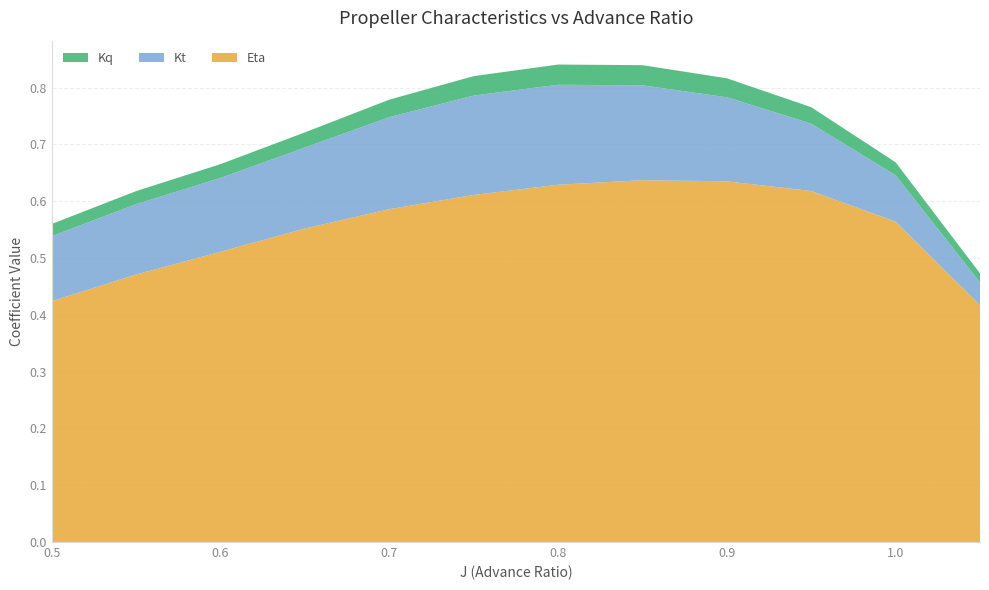

Reading left to right, transcribe all the data shown in this chart.

Kt: 0.1	0.1	0.1	0.1	0.2	0.2	0.2	0.2	0.1	0.1	0.1	0.0
Kq: 0.0	0.0	0.0	0.0	0.0	0.0	0.0	0.0	0.0	0.0	0.0	0.0
Eta: 0.4	0.5	0.5	0.6	0.6	0.6	0.6	0.6	0.6	0.6	0.6	0.4